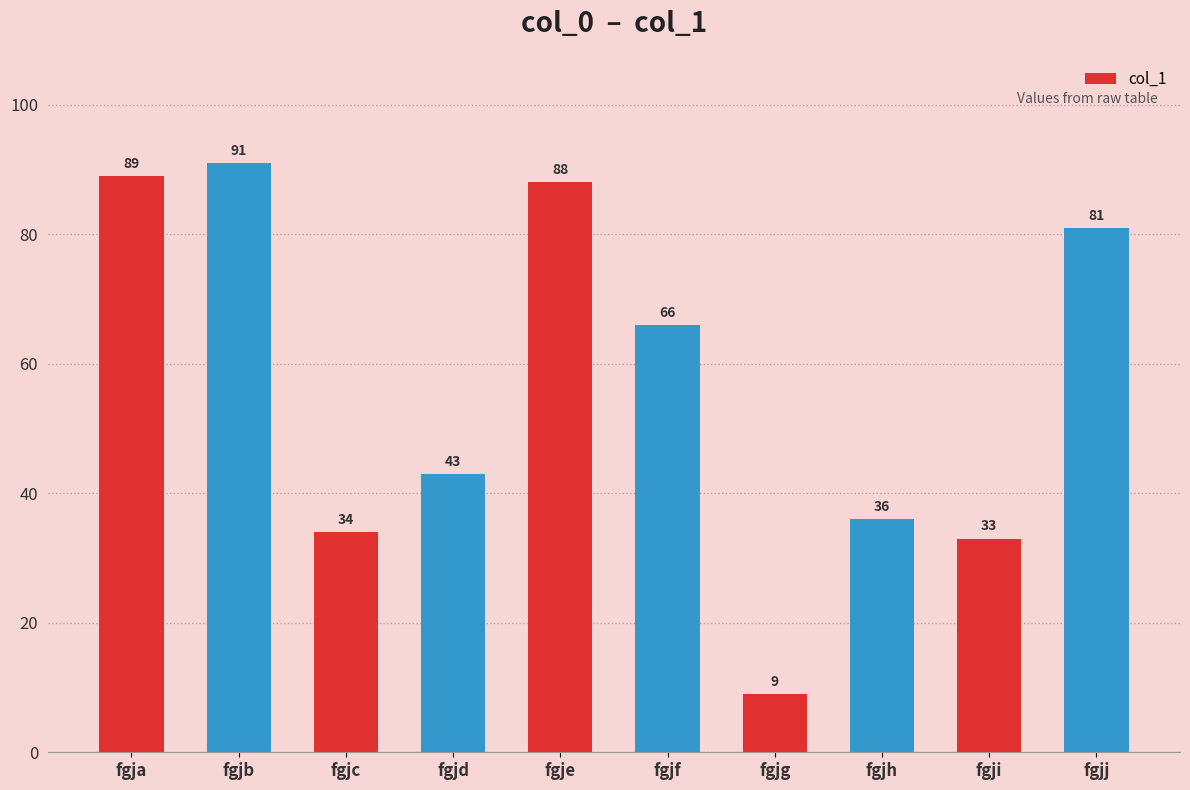

What is the difference between the maximum and minimum values?

82